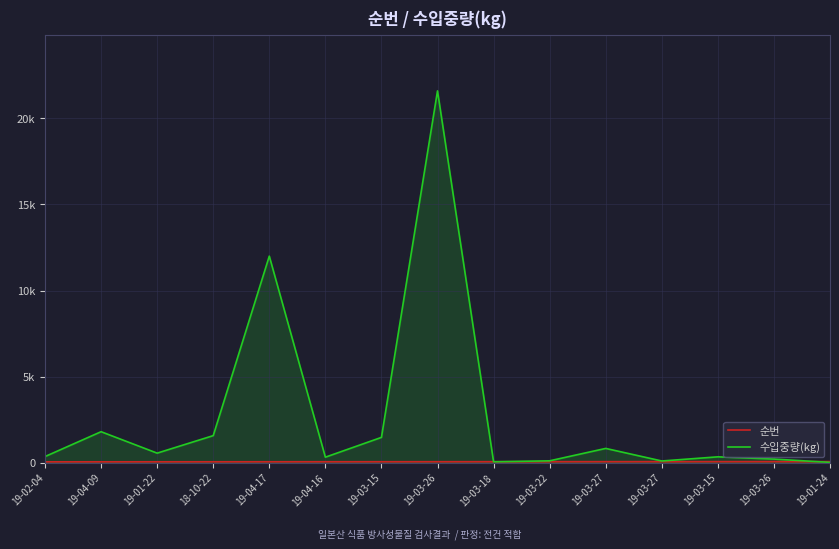

At which label does 순번 first exceed 57?

19-03-18